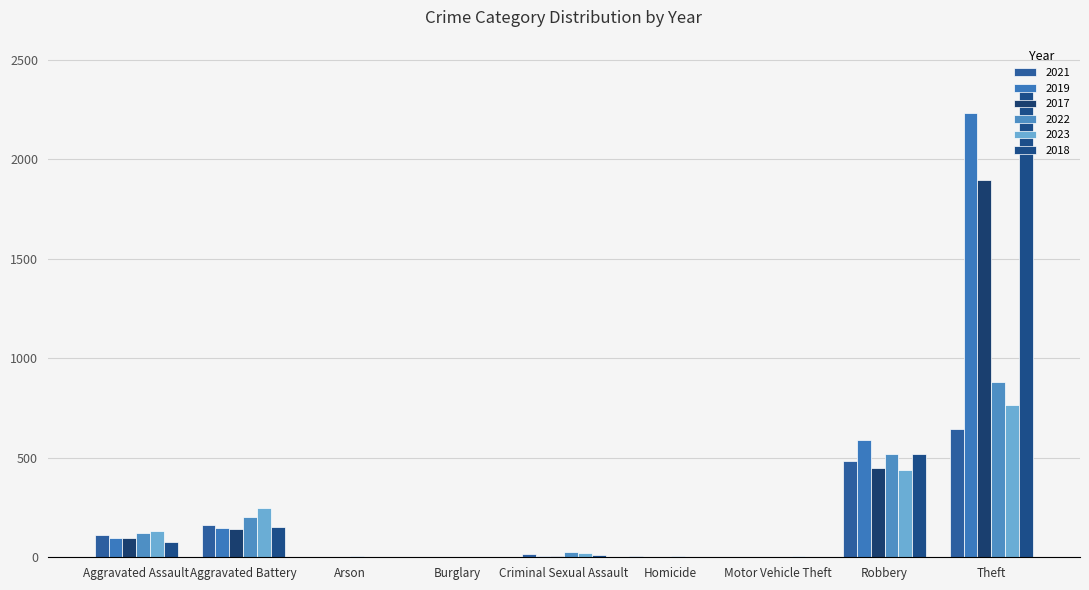

The value of 2017 at Homicide is 0. True or false?

False